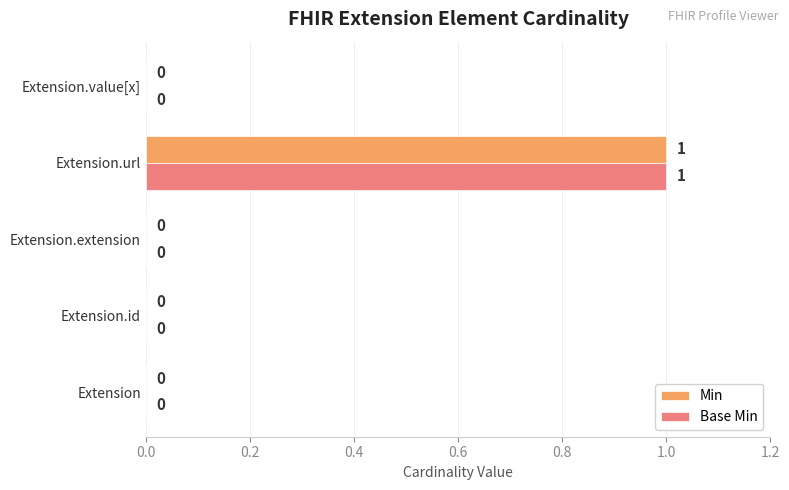

The Min series shows 0 at Extension. True or false?

True